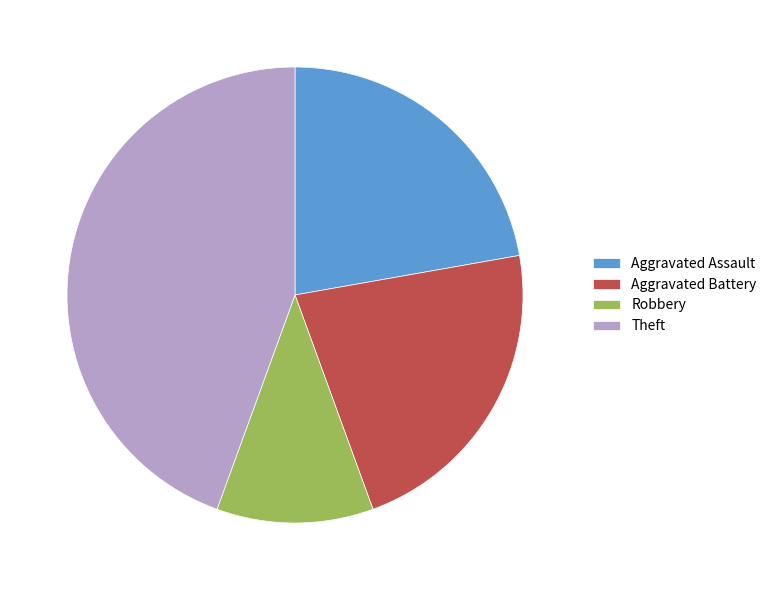

Is the sum of Aggravated Assault and Aggravated Battery greater than half?

No